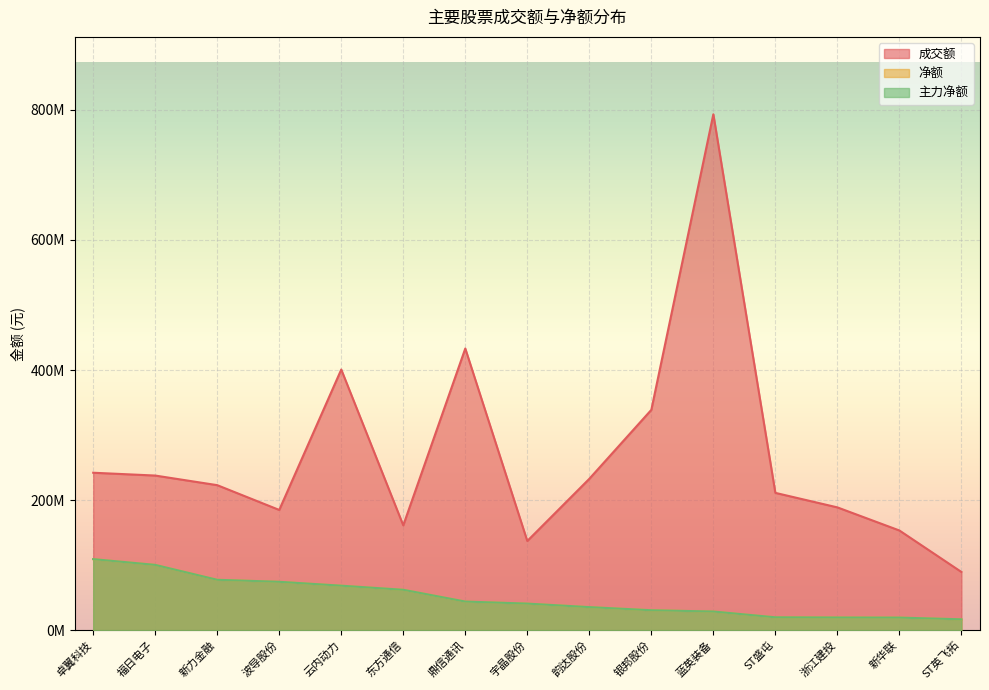

What is the difference between the 成交额 values at 新华联 and ST英飞拓?

63789369